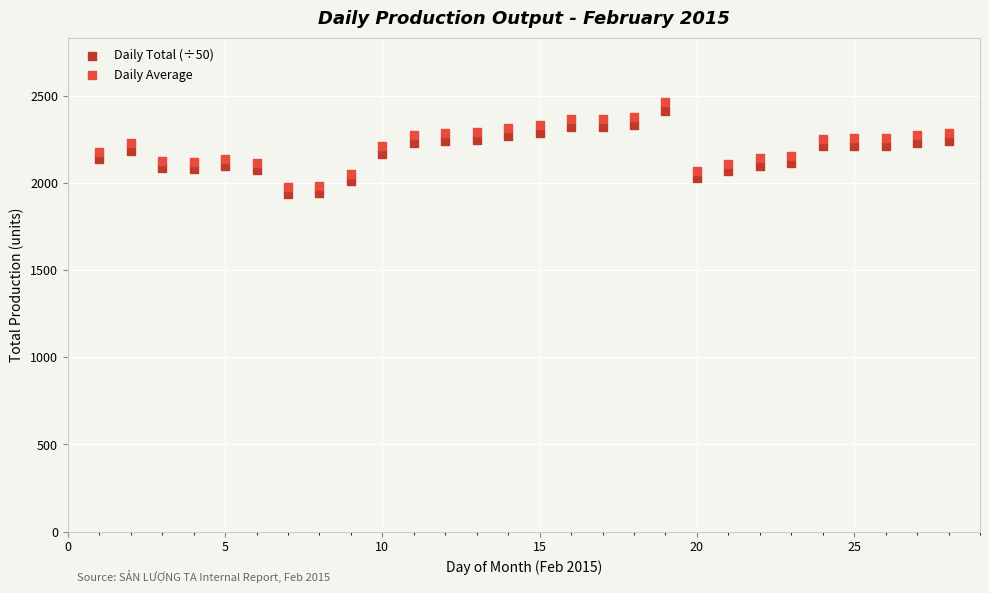

What is the X range (max minus min) for the scatter plot?

27.0